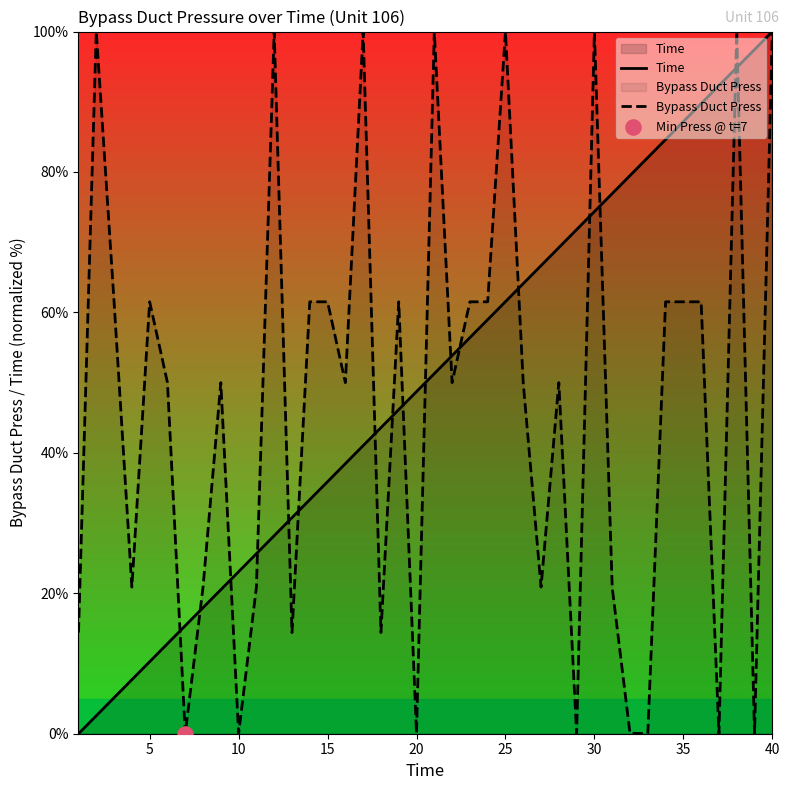

What are all the series names shown in the legend?

Time, Bypass Duct Press